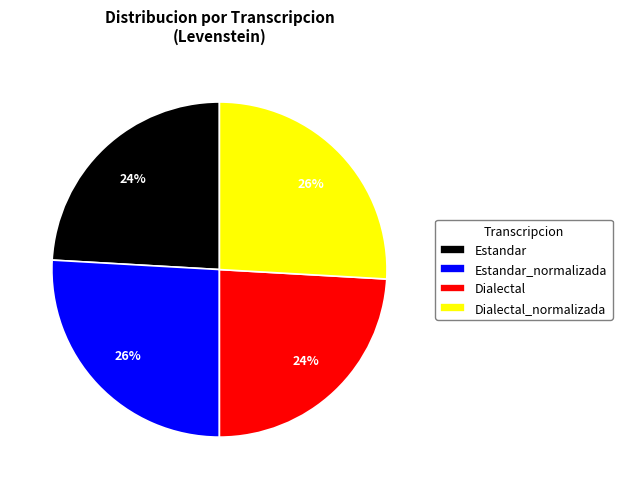

To the nearest percent, what portion does Dialectal_normalizada represent?

26%